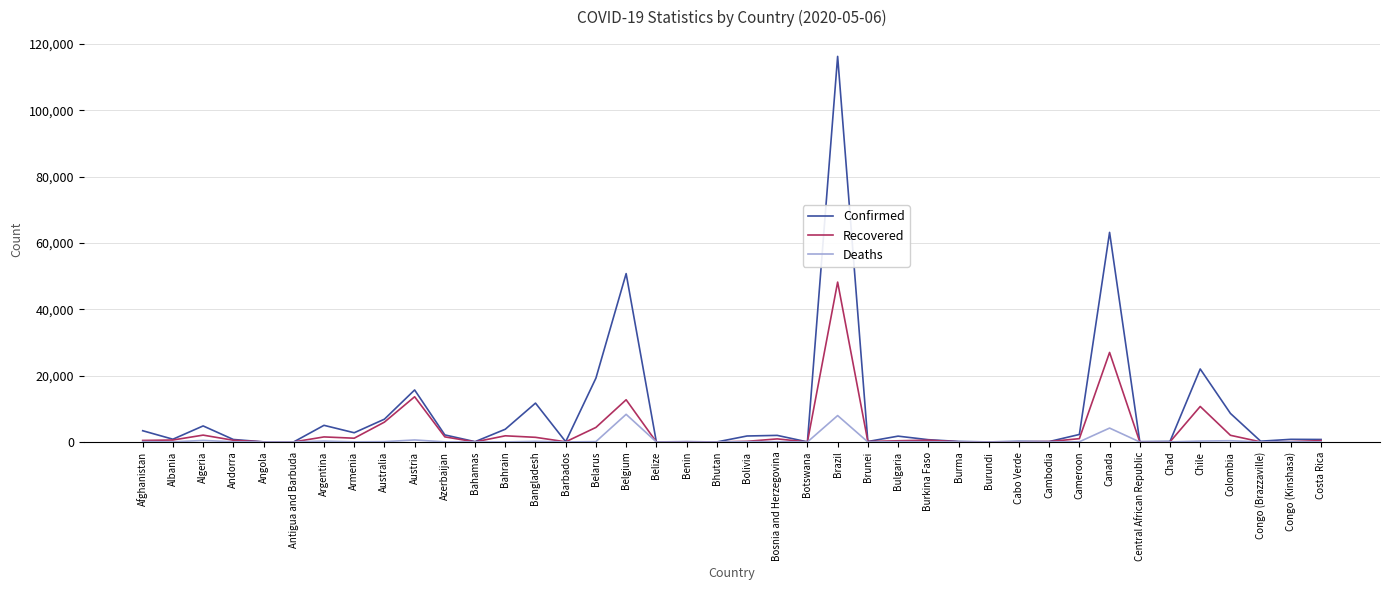

Which series has the widest spread of values?

Confirmed